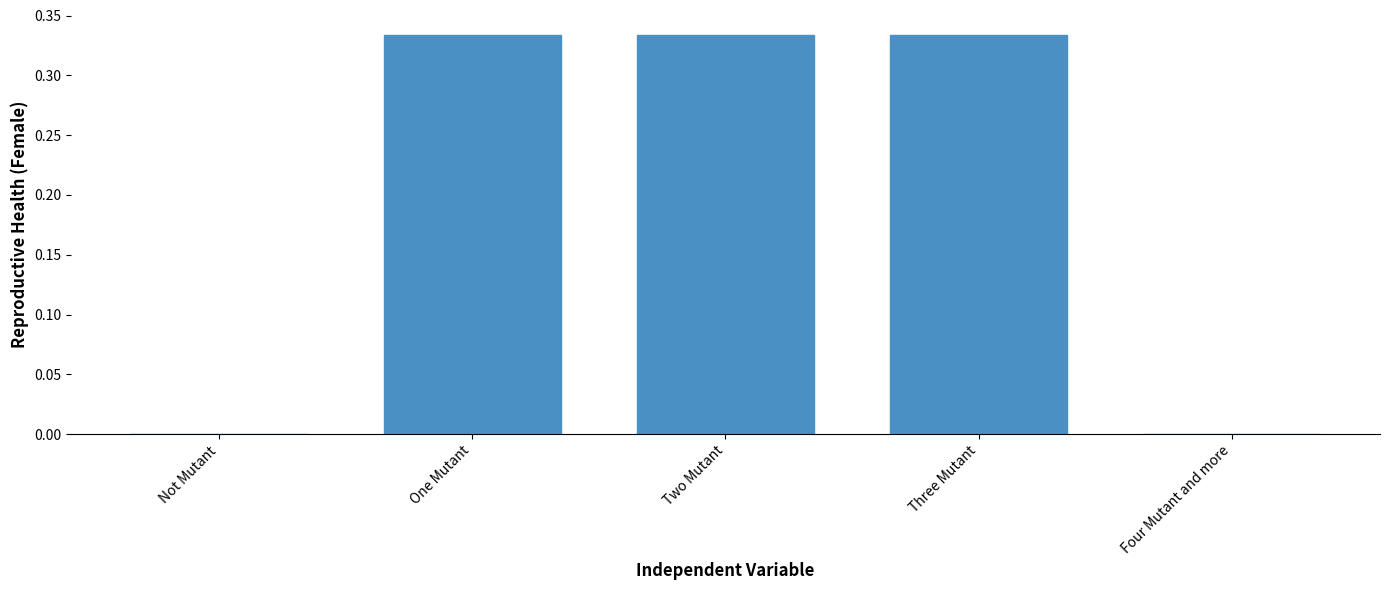

Count the values in the range 0 to 1.

5